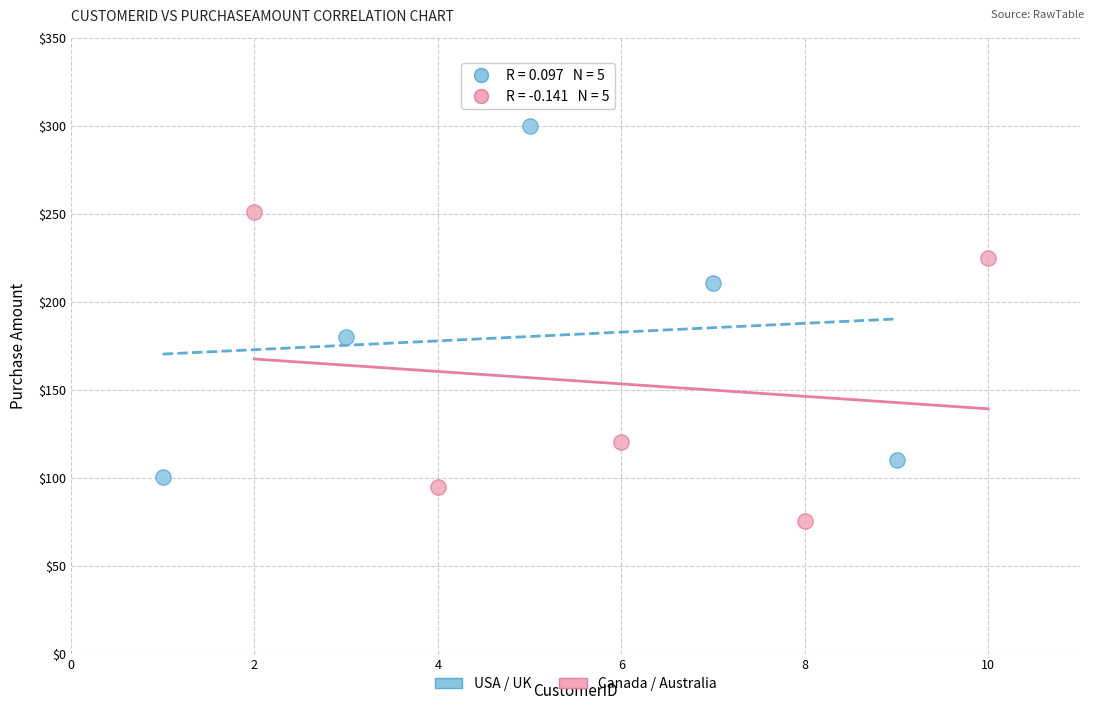

Which series contains the lowest Y value?

Canada / Australia